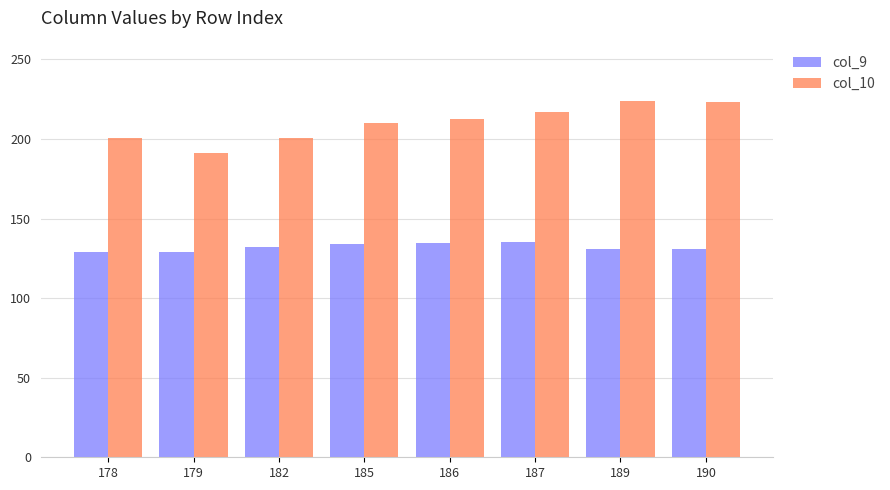

Which series changed the most between 178 and 187?

col_10